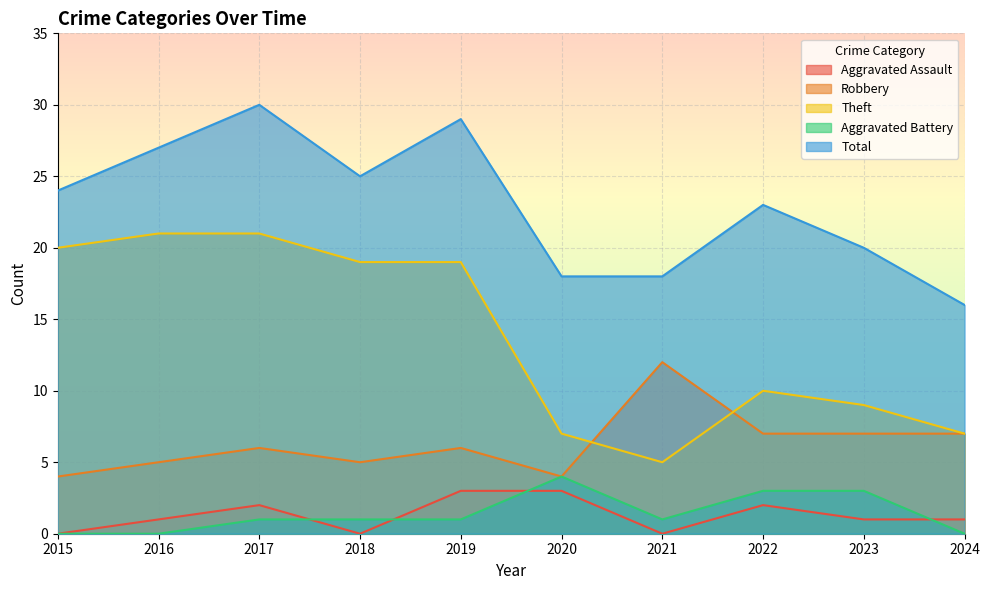

What are all the series names shown in the legend?

Aggravated Assault, Robbery, Theft, Aggravated Battery, Total